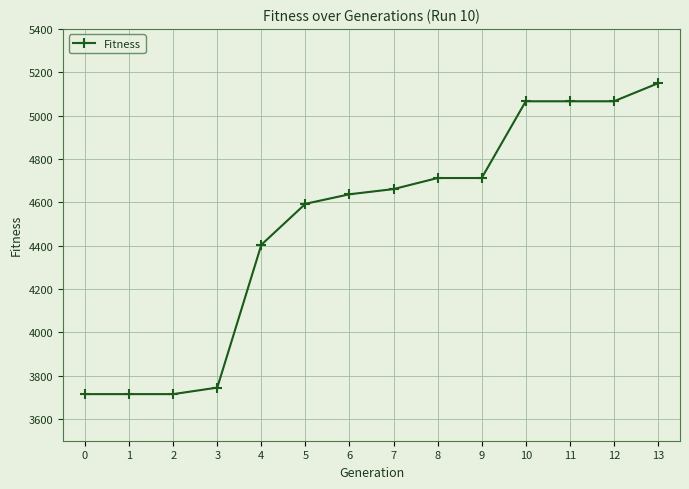

True or false: the data shows 7220 at 4.

False